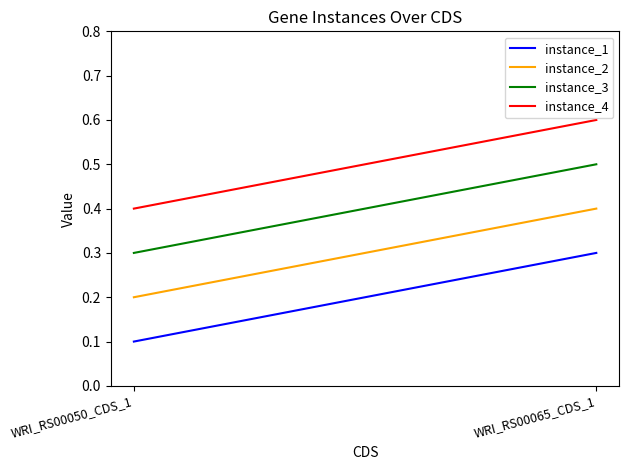

List the series in order of their peak value, highest first.

instance_4, instance_3, instance_2, instance_1